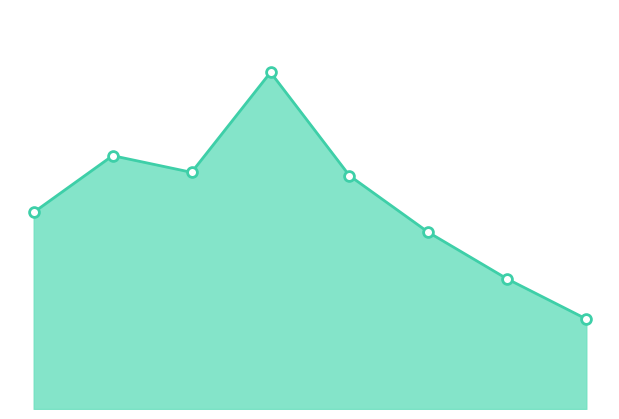

How many lines are shown in the chart?

1